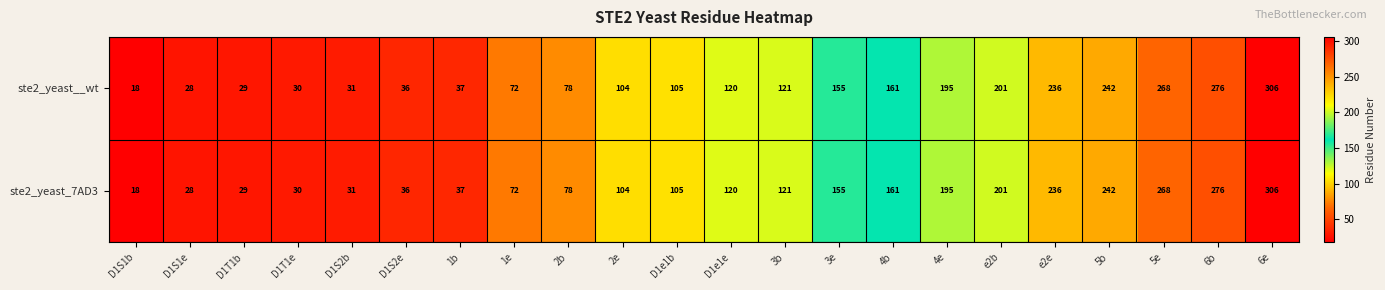

Where is ste2_yeast_7AD3 nearest to the value 162?

4b